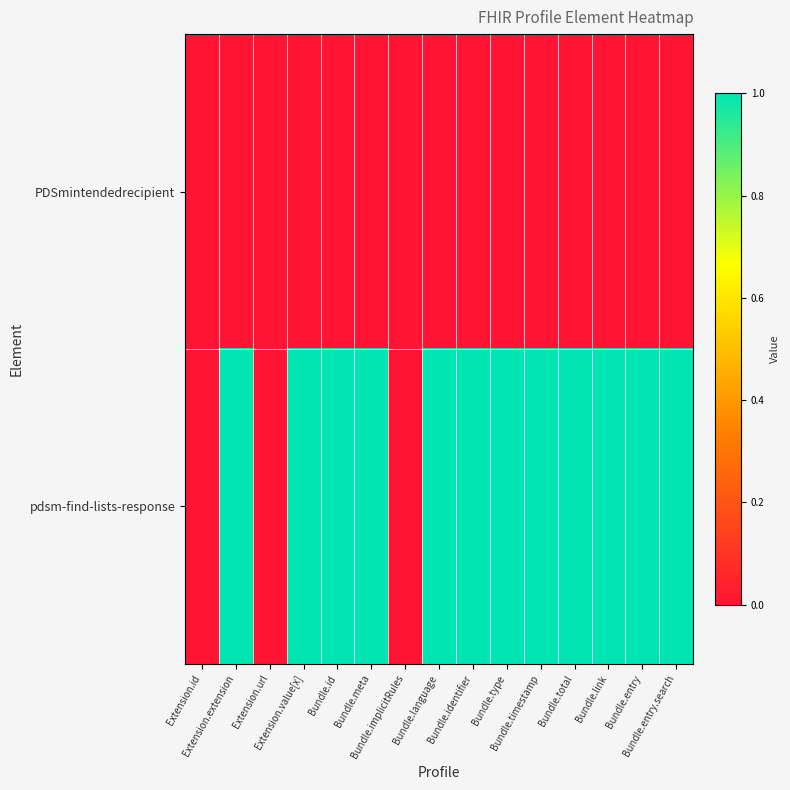

Reading left to right, extract all data points from this chart.

PDSmintendedrecipient: Extension.id=0	Extension.extension=0	Extension.url=0	Extension.value[x]=0	Bundle.id=0	Bundle.meta=0	Bundle.implicitRules=0	Bundle.language=0	Bundle.identifier=0	Bundle.type=0	Bundle.timestamp=0	Bundle.total=0	Bundle.link=0	Bundle.entry=0	Bundle.entry.search=0
pdsm-find-lists-response: Extension.id=0	Extension.extension=1	Extension.url=0	Extension.value[x]=1	Bundle.id=1	Bundle.meta=1	Bundle.implicitRules=0	Bundle.language=1	Bundle.identifier=1	Bundle.type=1	Bundle.timestamp=1	Bundle.total=1	Bundle.link=1	Bundle.entry=1	Bundle.entry.search=1